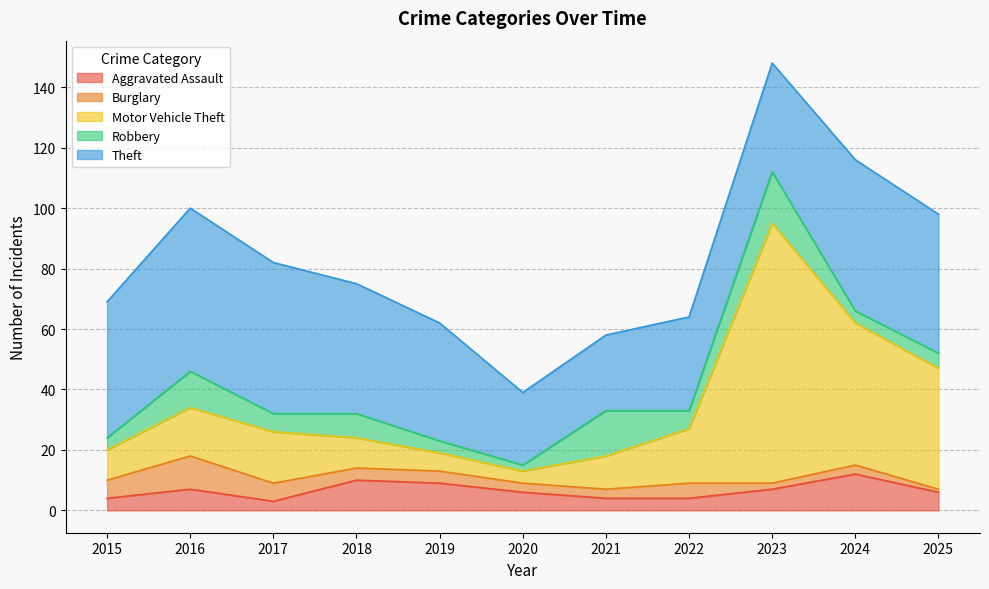

What is the total value across all series at 2019?

62